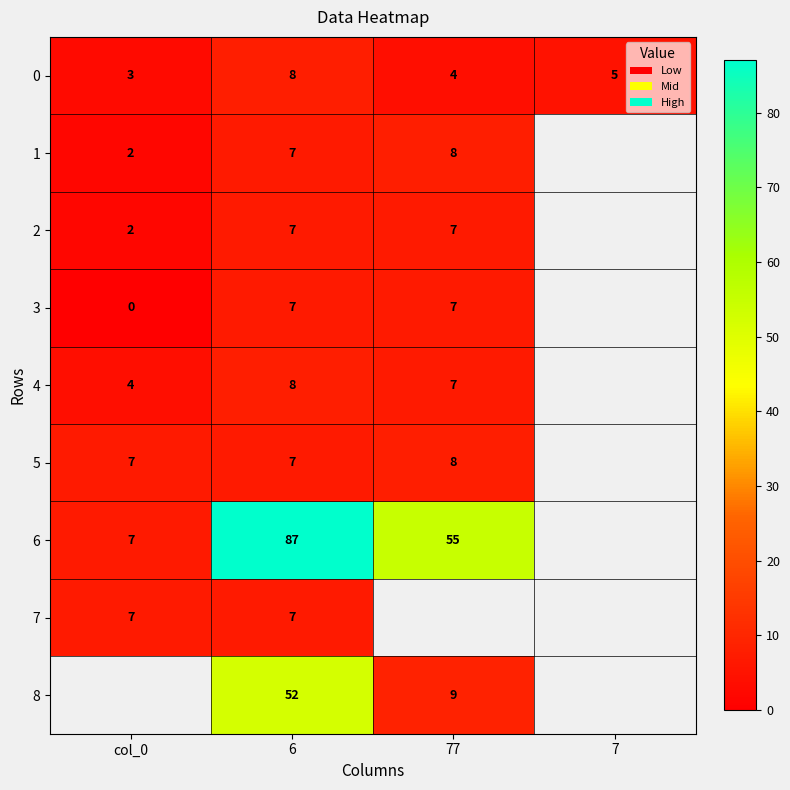

How many categories are shown in the chart?

4